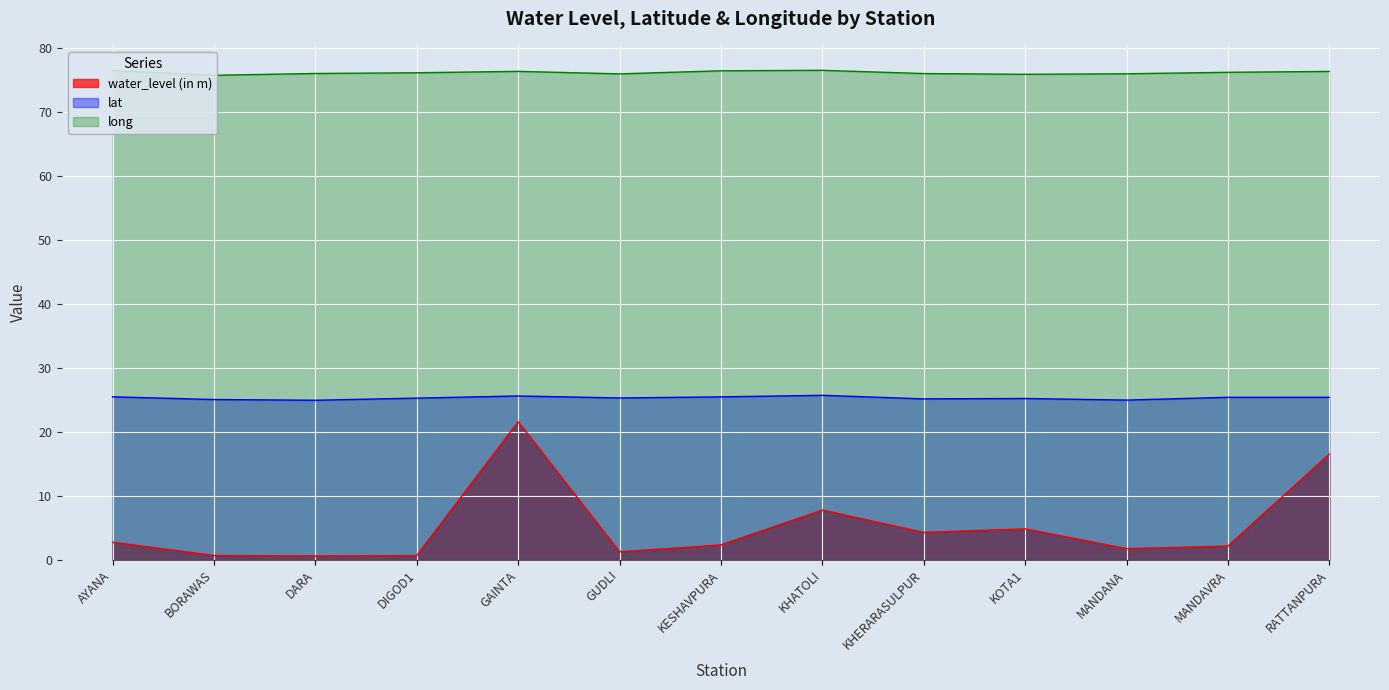

Which series has the widest spread of values?

water_level (in m)